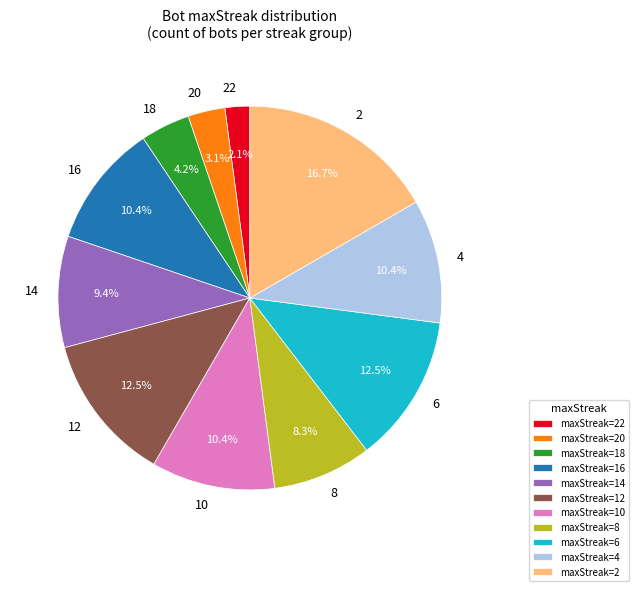

Which has a higher value, maxStreak=16 or maxStreak=20?

maxStreak=16